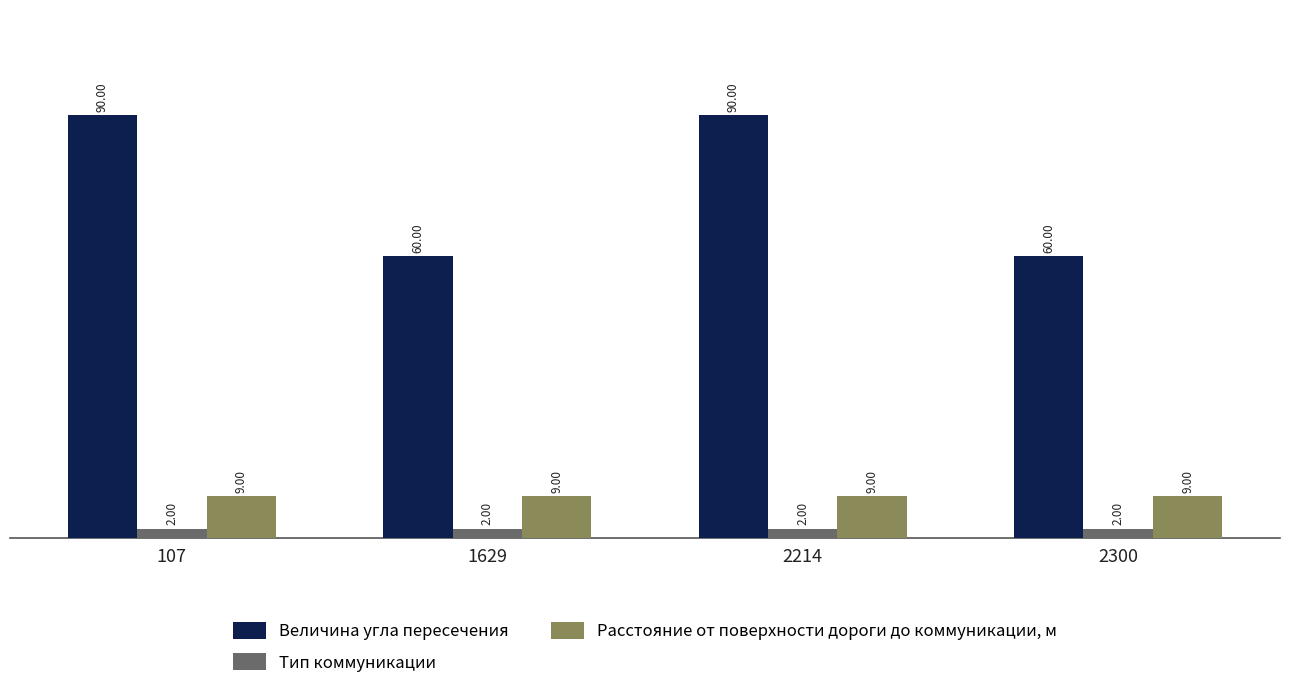

What is the difference between the maximum and minimum values in the Величина угла пересечения series?

30